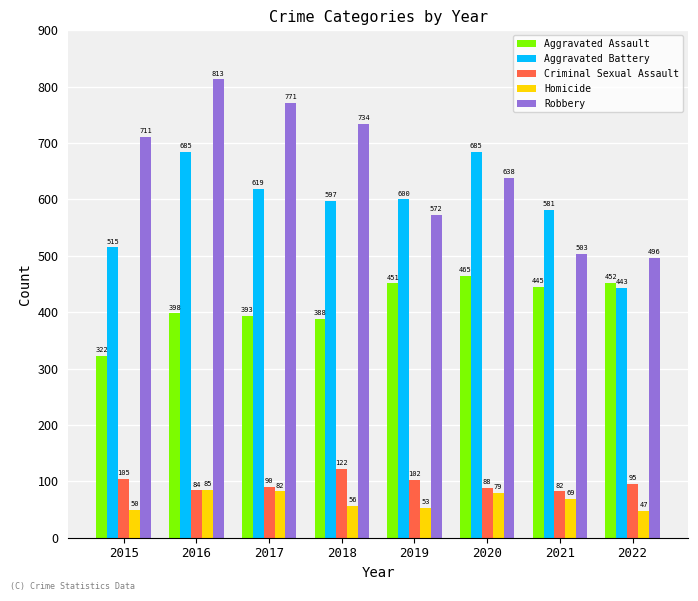

Is it true that Aggravated Assault equals 710 at 2021?

False